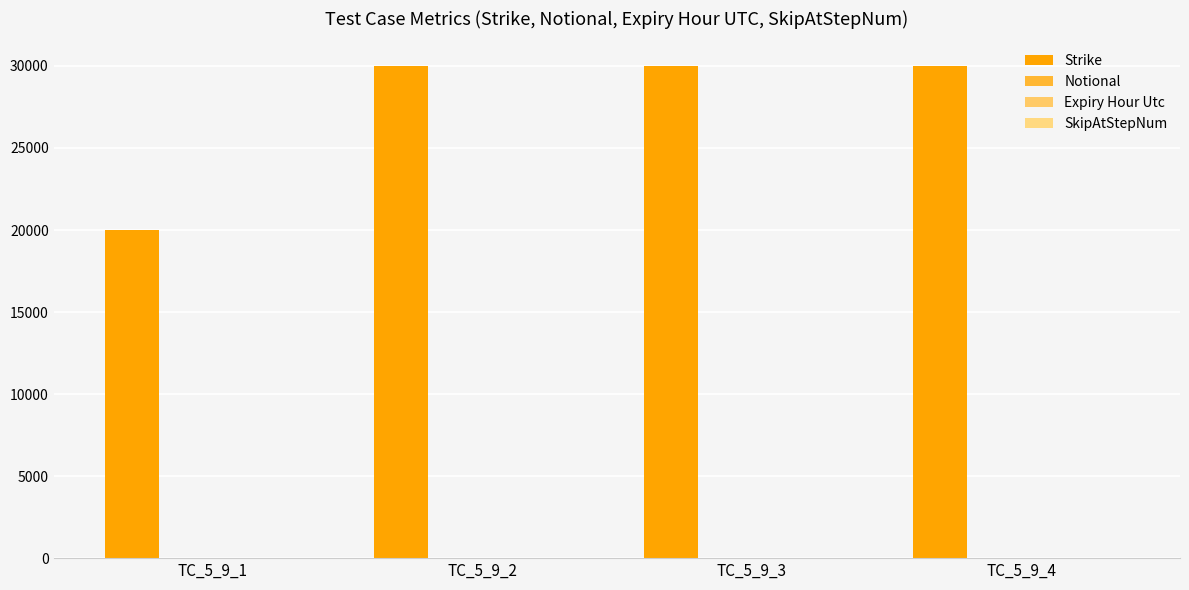

Reading right to left, list all the values displayed in this chart.

Strike: TC_5_9_4=30000	TC_5_9_3=30000	TC_5_9_2=30000	TC_5_9_1=20000
Notional: TC_5_9_4=1	TC_5_9_3=1	TC_5_9_2=1	TC_5_9_1=2
Expiry Hour Utc: TC_5_9_4=10	TC_5_9_3=10	TC_5_9_2=10	TC_5_9_1=20
SkipAtStepNum: TC_5_9_4=1	TC_5_9_3=1	TC_5_9_2=1	TC_5_9_1=1